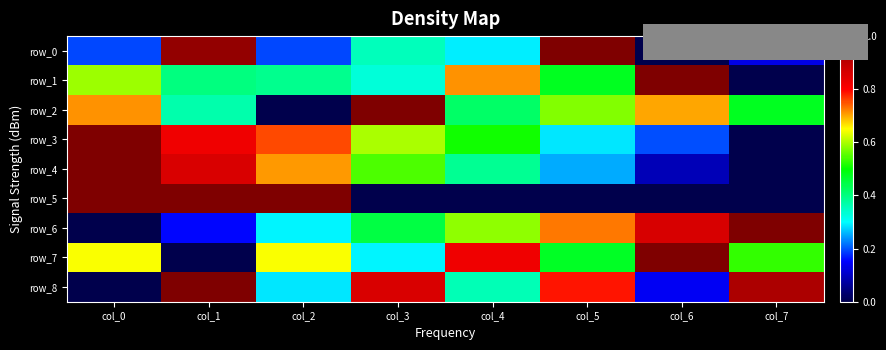

How many positive values does the row_6 series have?

7